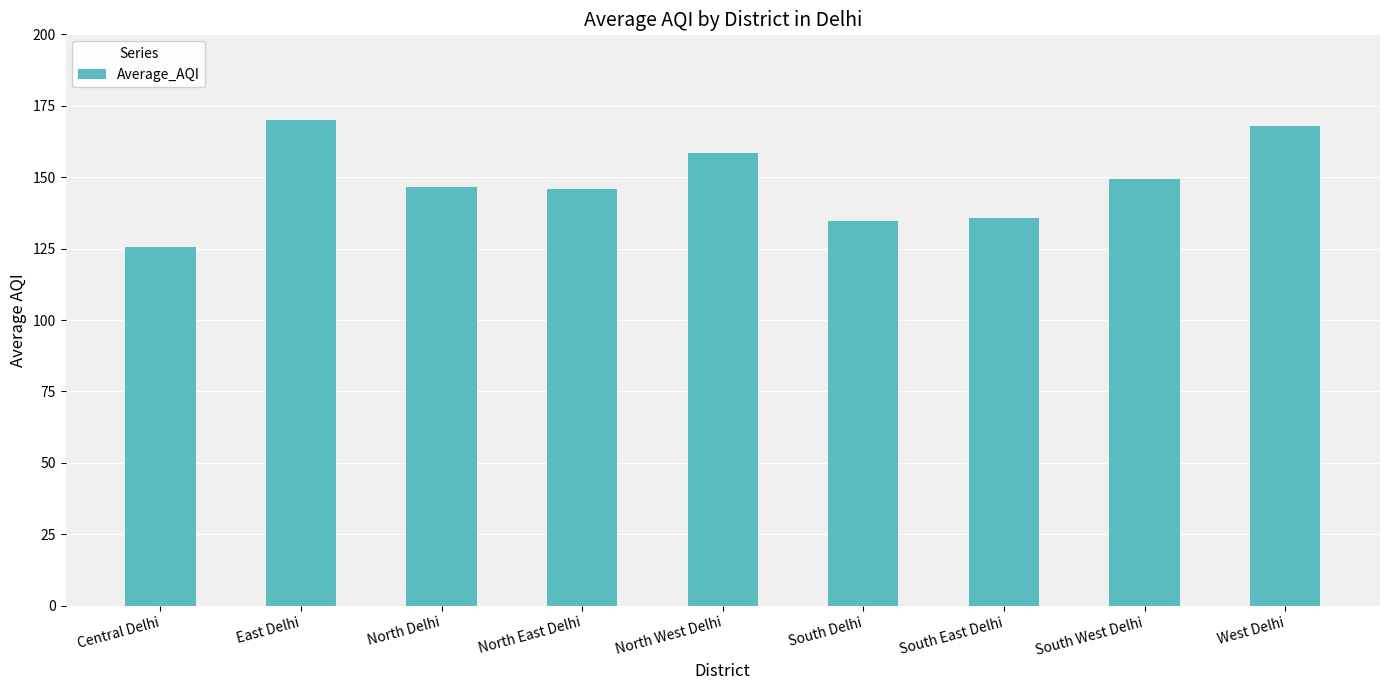

Which label corresponds to the smallest value in the chart?

Central Delhi